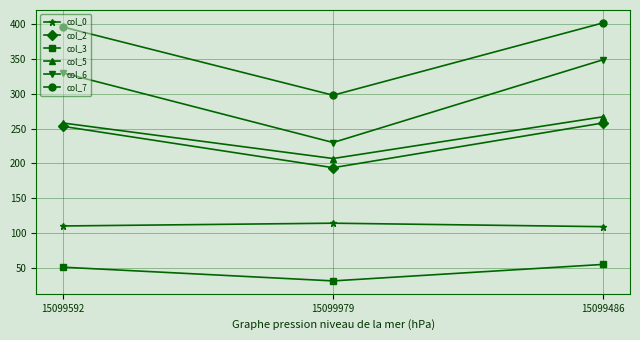

What is the average value of the col_6 series?

303.0